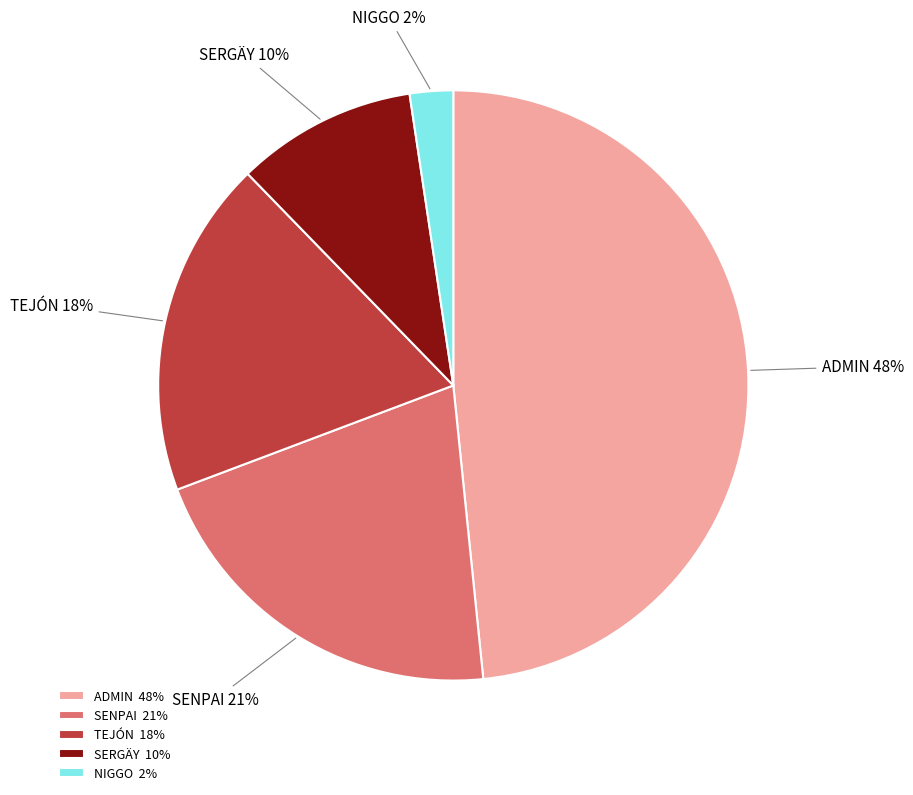

The NIGGO slice represents 11% of the pie. True or false?

False